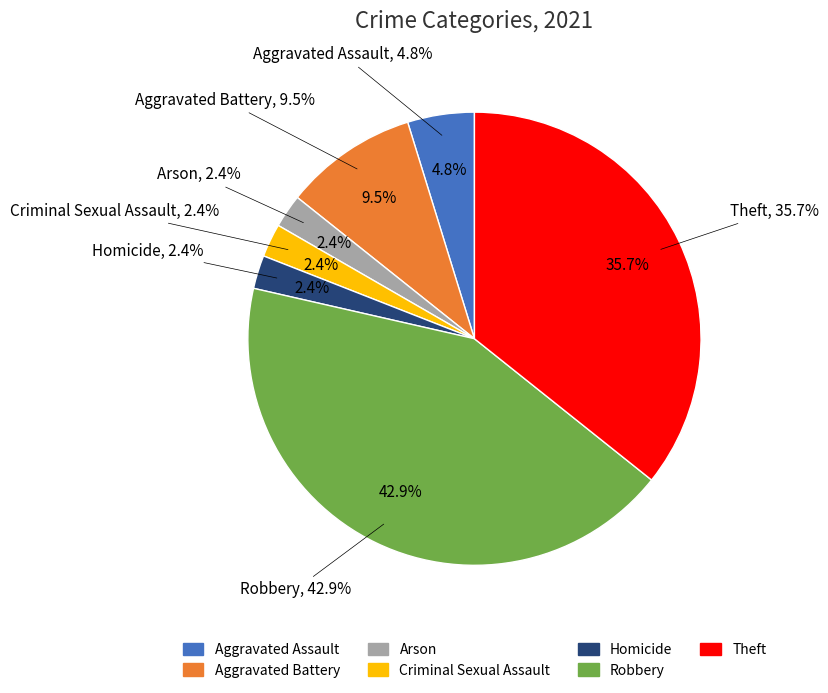

What percentage do Homicide and Robbery together represent?

45.2%